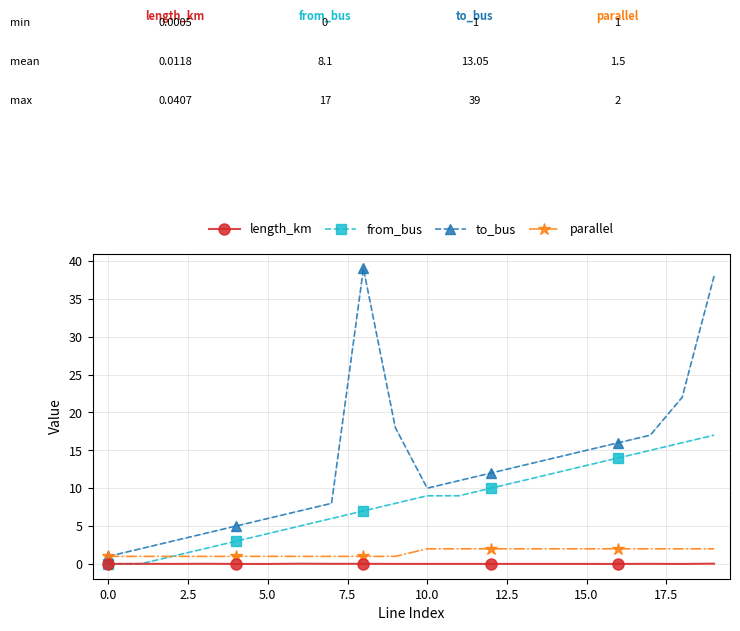

What is the maximum value for parallel?

2.0